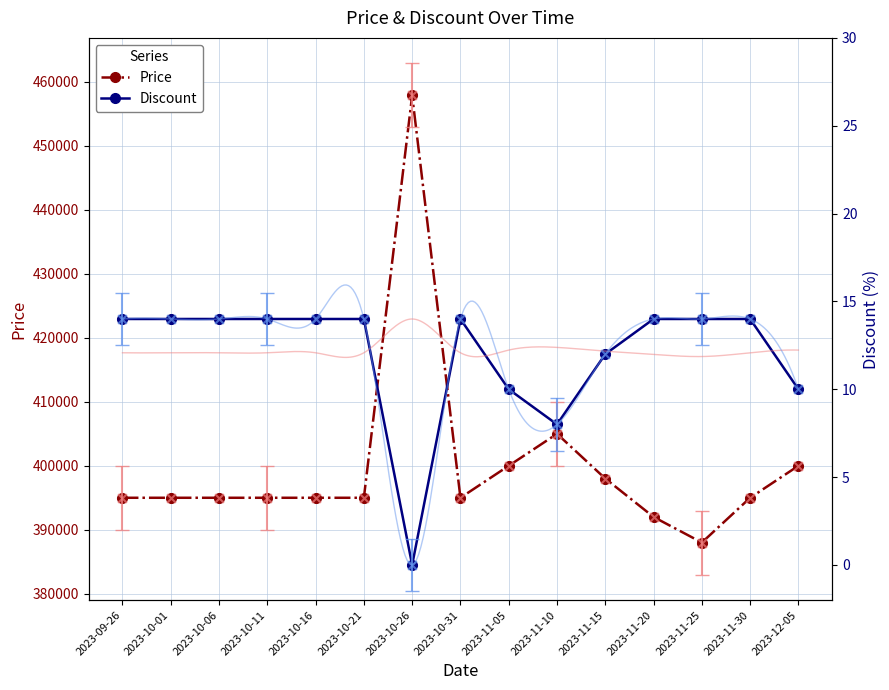

Which series has the largest total across all categories?

Price